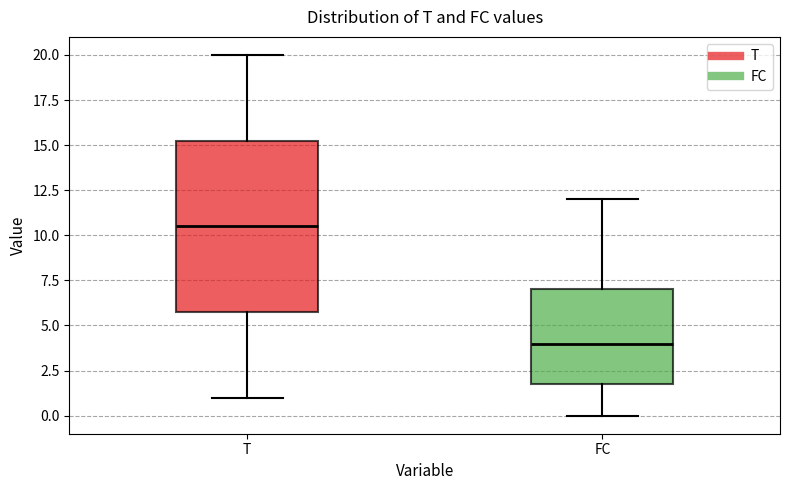

Comparing the boxes themselves (not the whiskers), which one is the tallest?

T